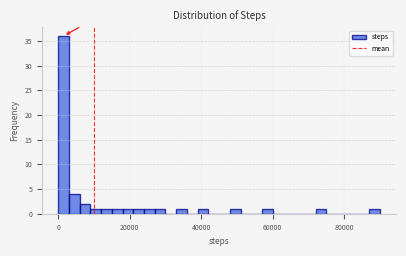

Around what value on the x-axis is the tallest bar? Give the approximate position of its centre, as read against the axis.

2000